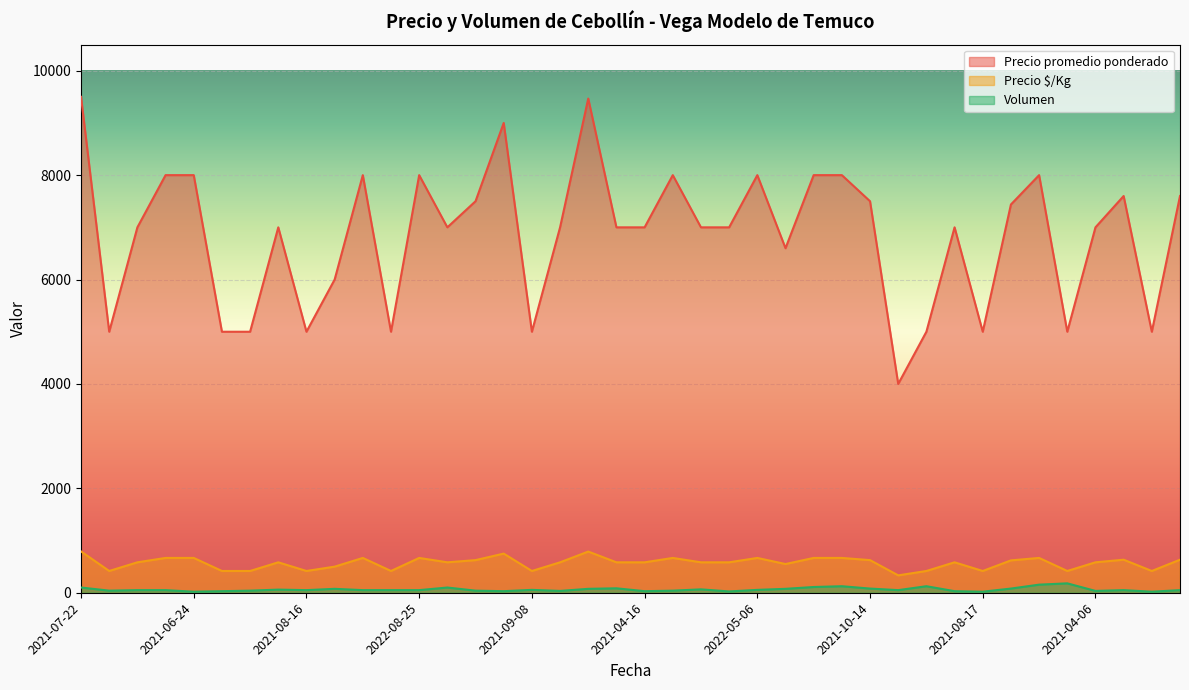

Which series has the largest total across all categories?

Precio promedio ponderado